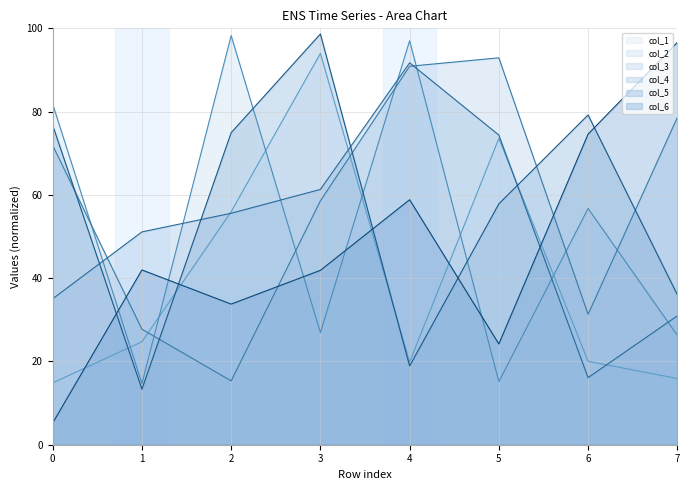

What is the maximum value for col_1?

94.0